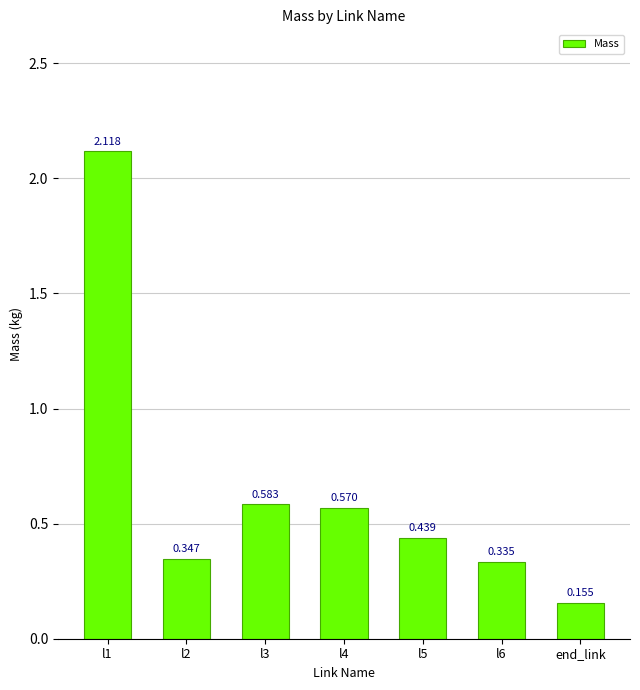

How many data points does each series have?

7